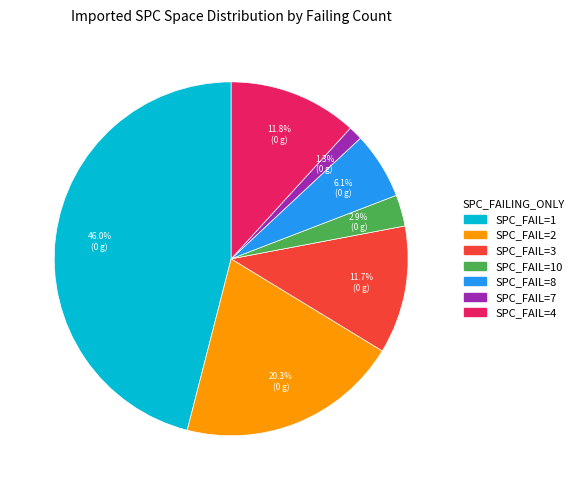

Between SPC_FAIL=7 and SPC_FAIL=1, which is larger?

SPC_FAIL=1